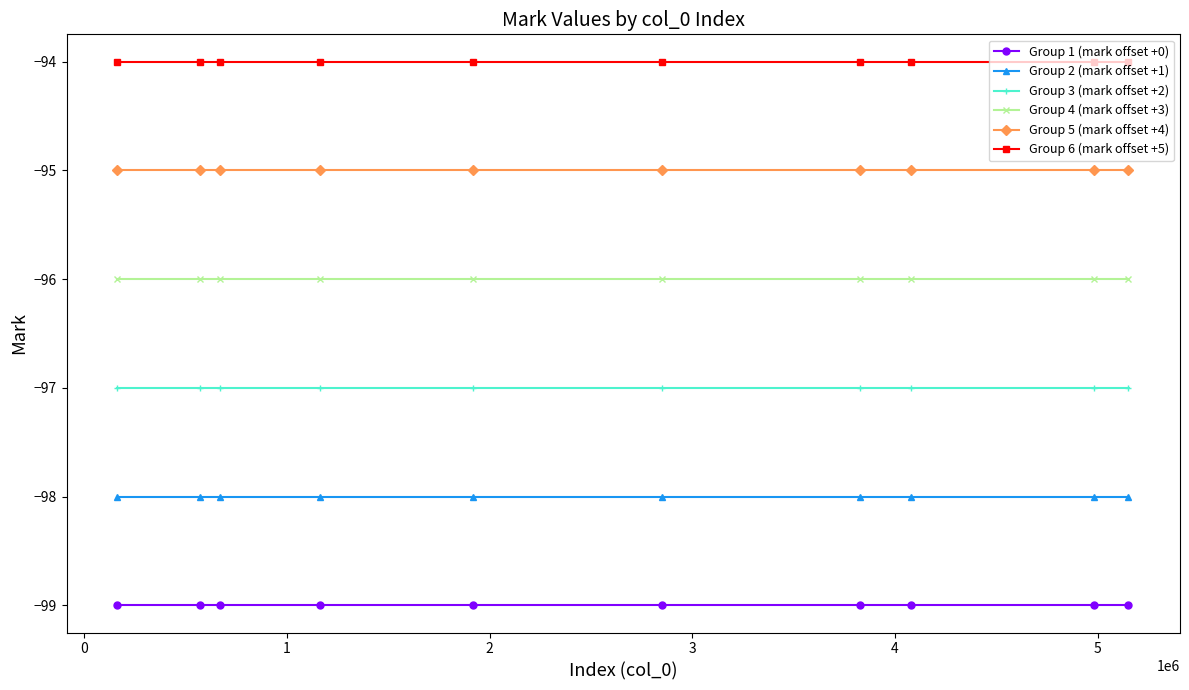

What is the average value of the Group 5 (mark offset +4) series?

-95